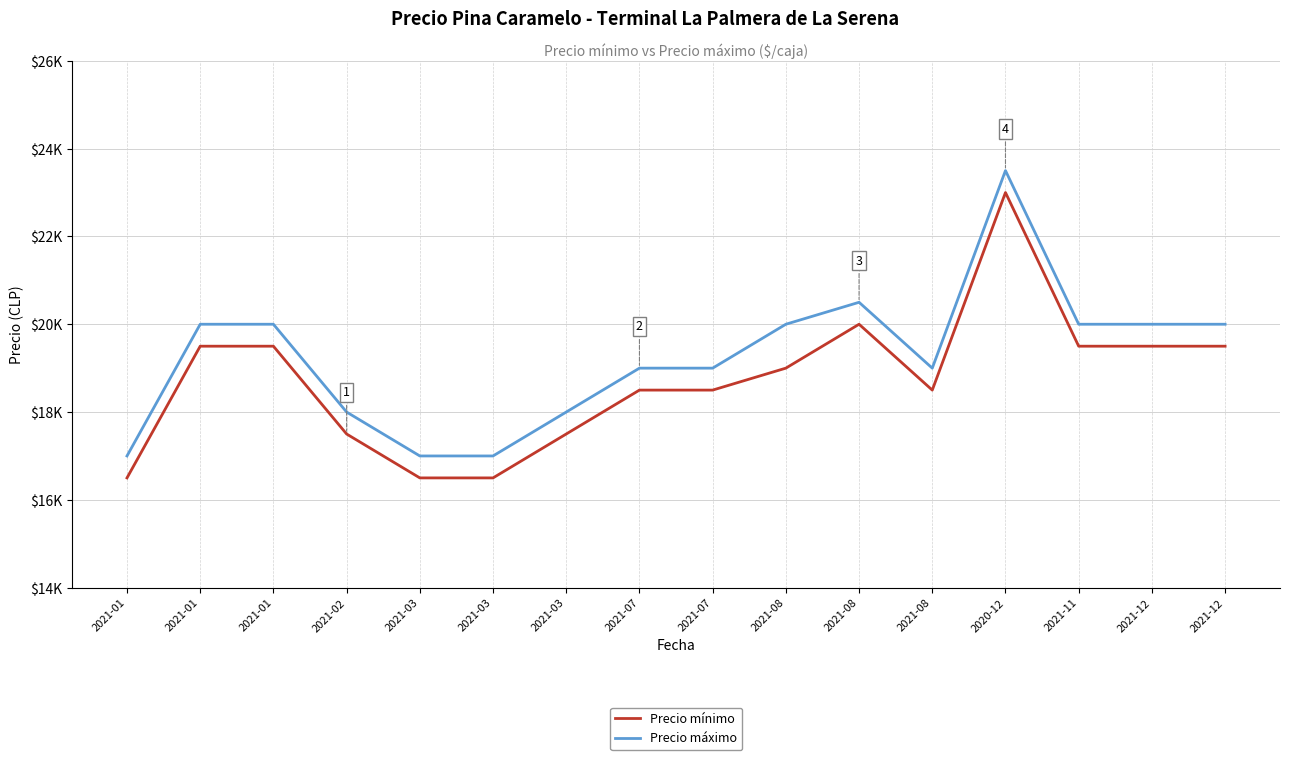

Rank the series at 2021-03 from lowest to highest value.

Precio mínimo, Precio máximo